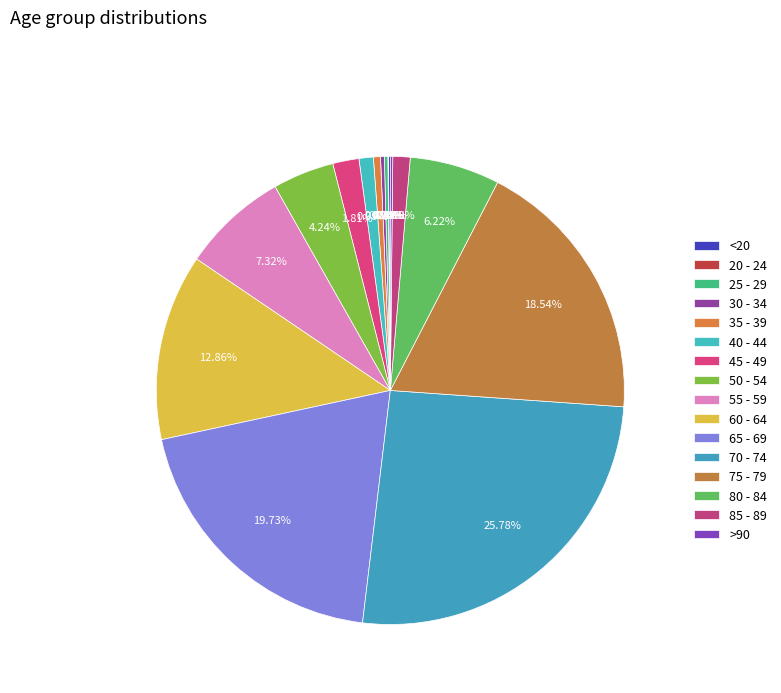

To the nearest percent, what is the combined percentage of <20 and 50 - 54?

4%